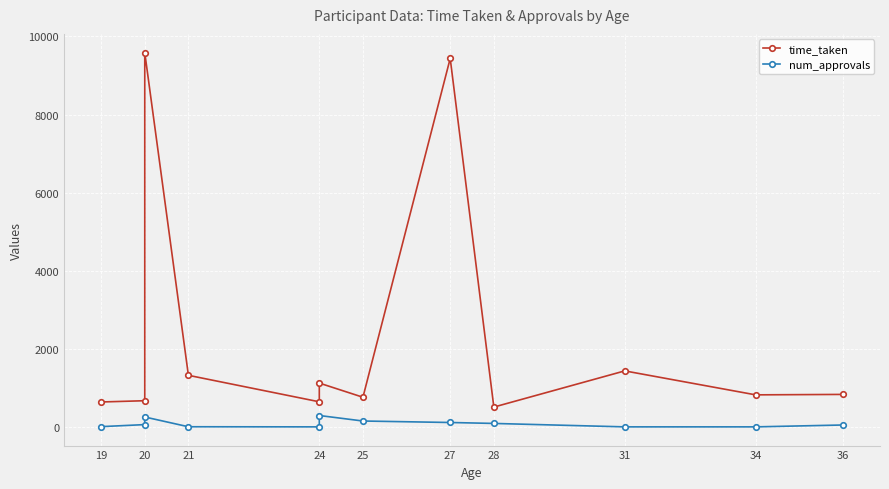

List the series in order of their overall mean, lowest first.

num_approvals, time_taken